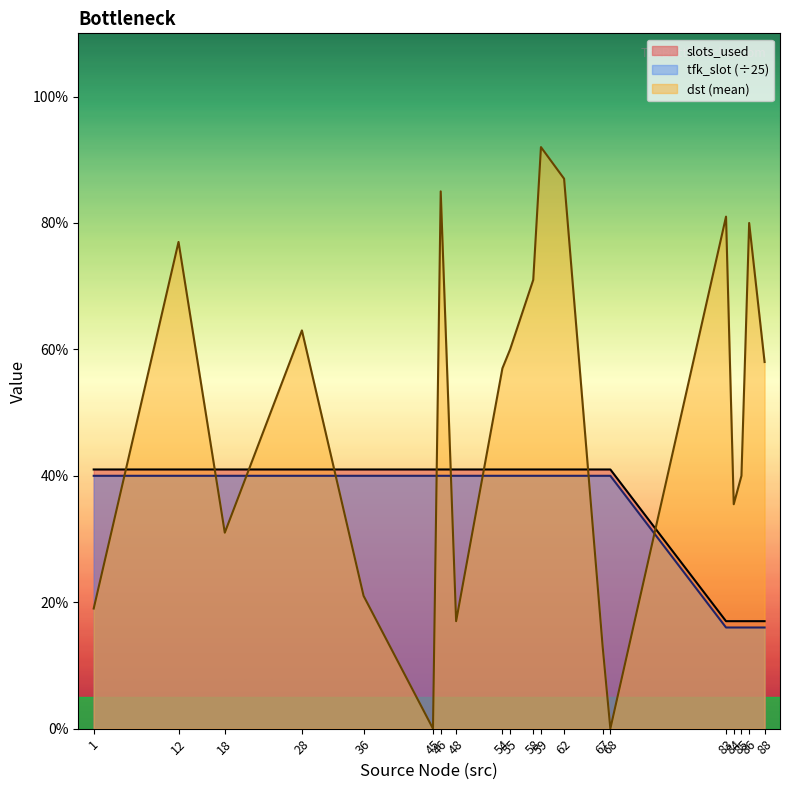

True or false: tfk_slot and slots_used intersect in this chart.

False